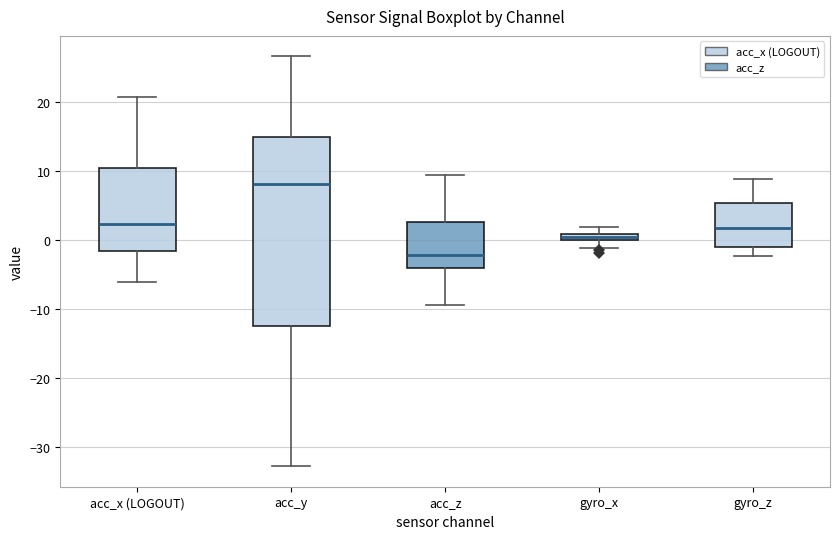

Which box has the lowest median line?

acc_z